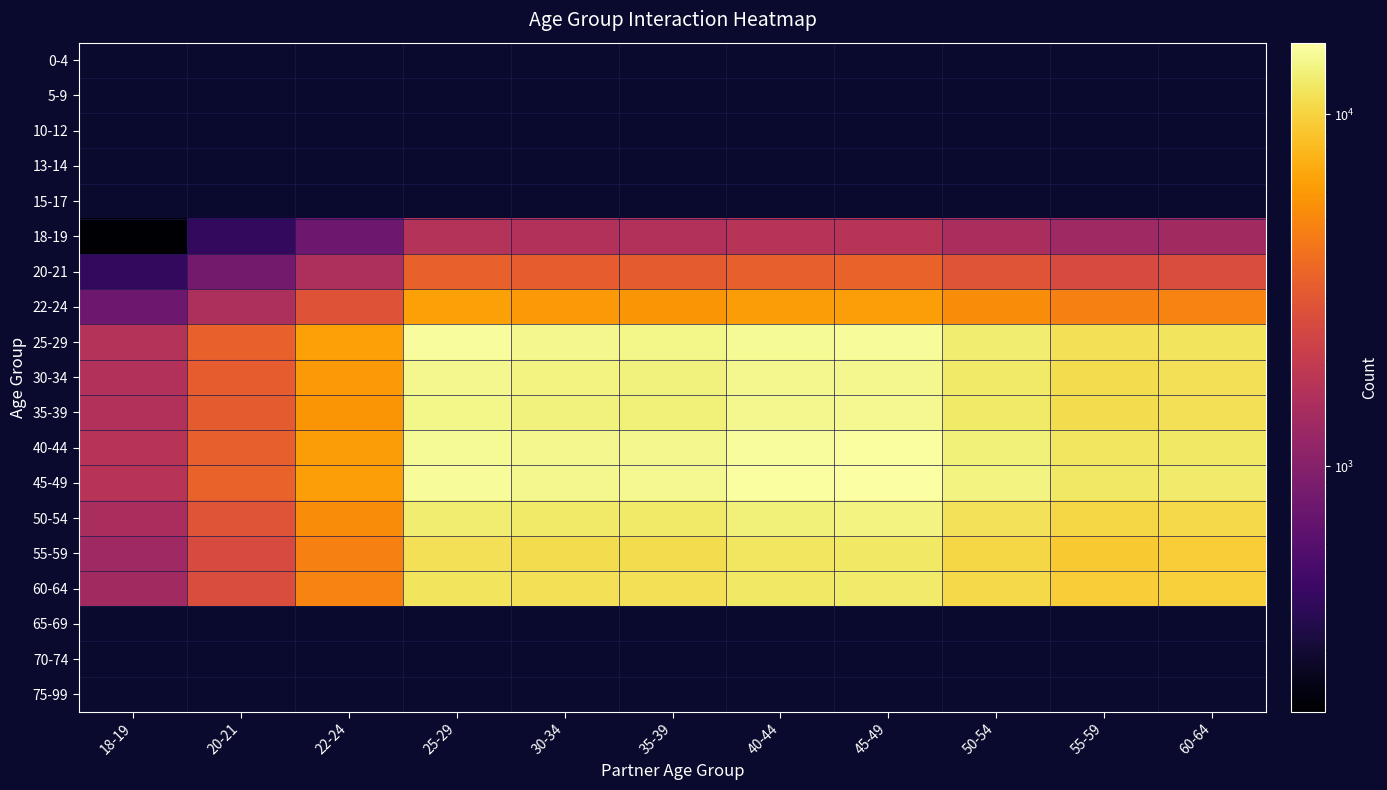

The value of 55-59 at 55-59 is 5566.8. True or false?

False